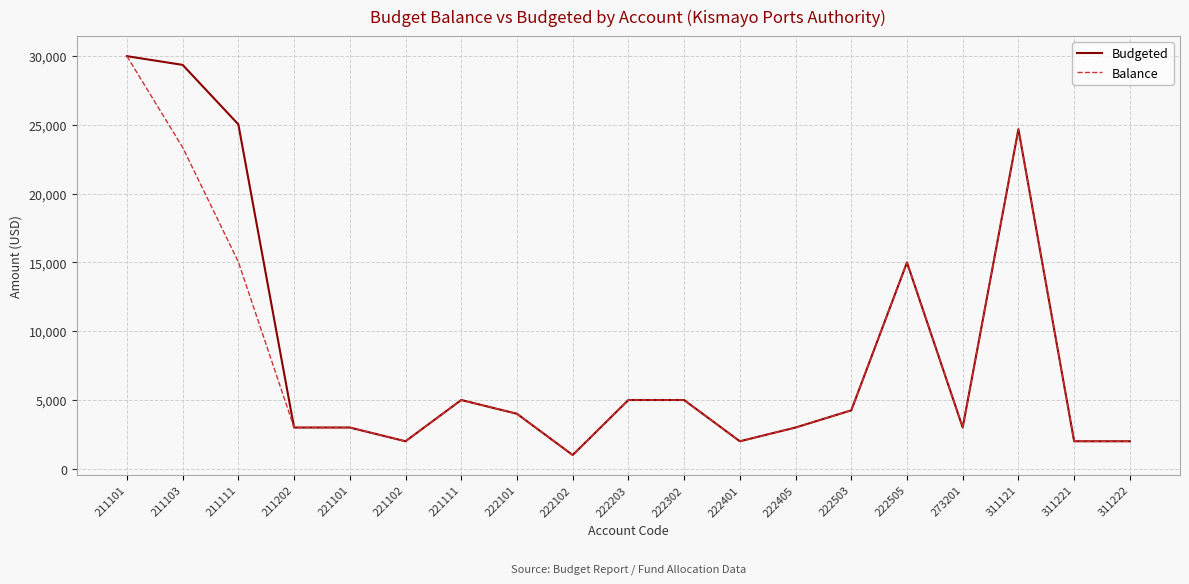

What is the greatest value displayed?

30000.0